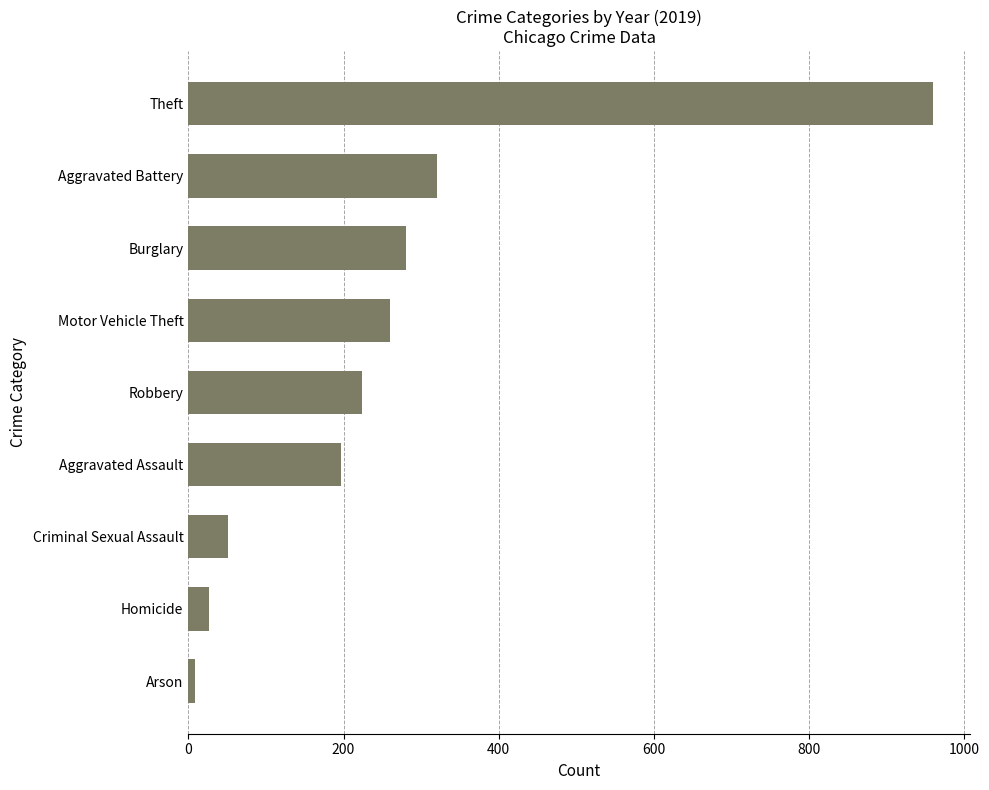

How many bars are there in total?

9